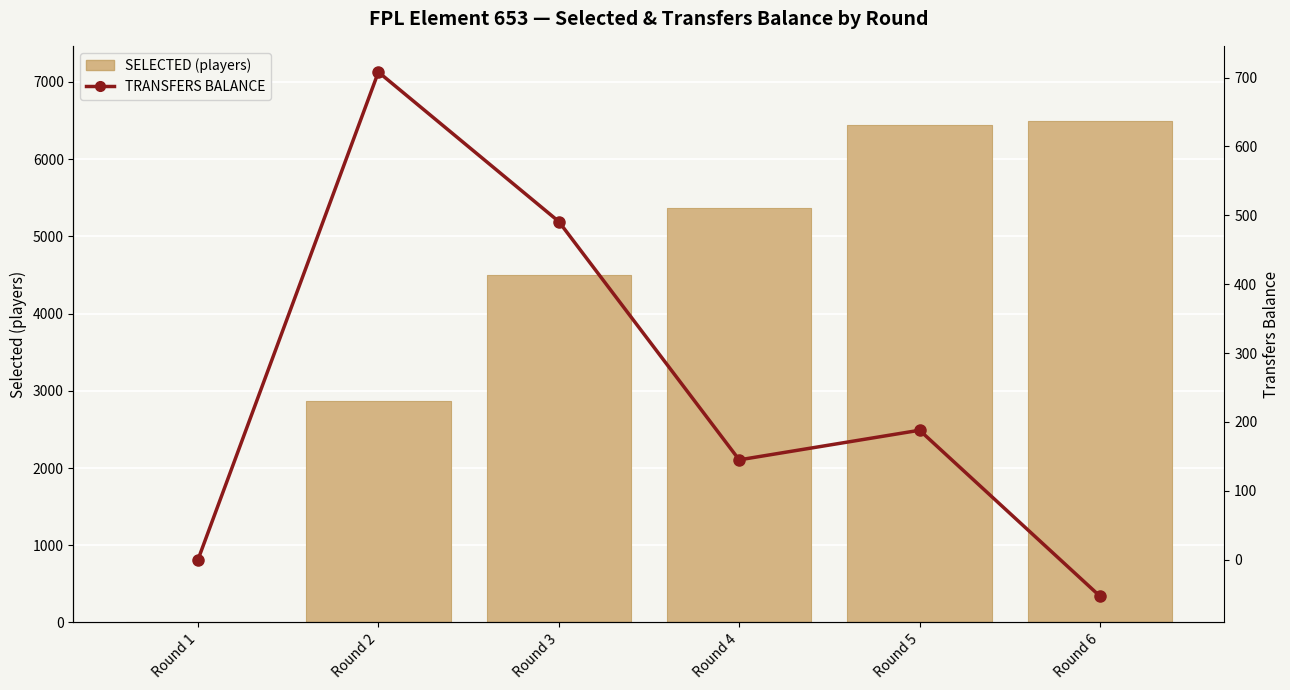

List the series in order of their overall mean, lowest first.

TRANSFERS BALANCE, SELECTED (players)